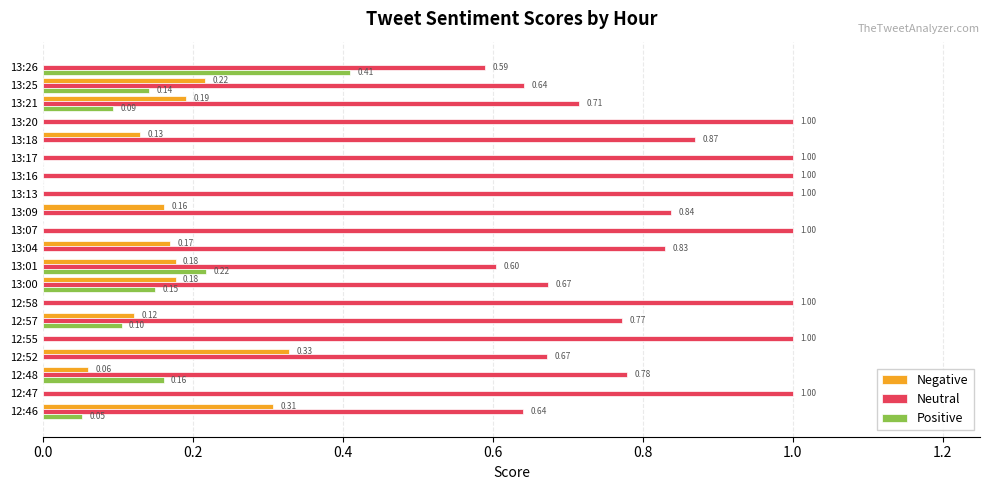

What is the sum of all Neutral values?

16.6